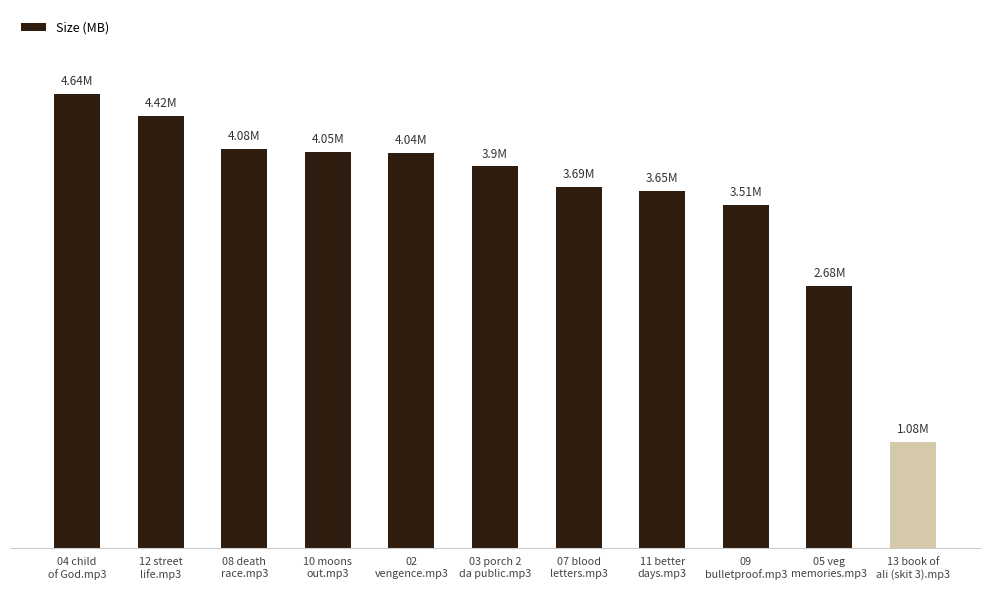

At which label does the data first exceed 3?

04 child
of God.mp3